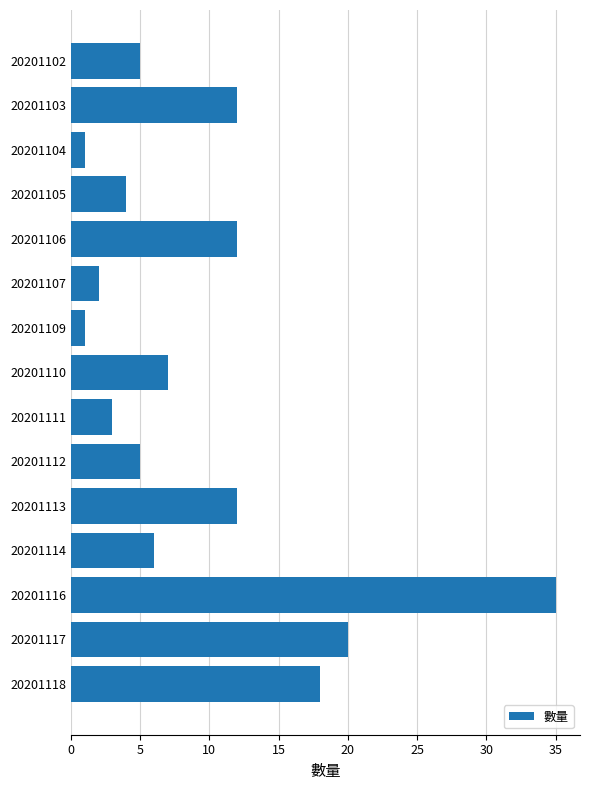

What is the difference between the maximum and minimum values?

34